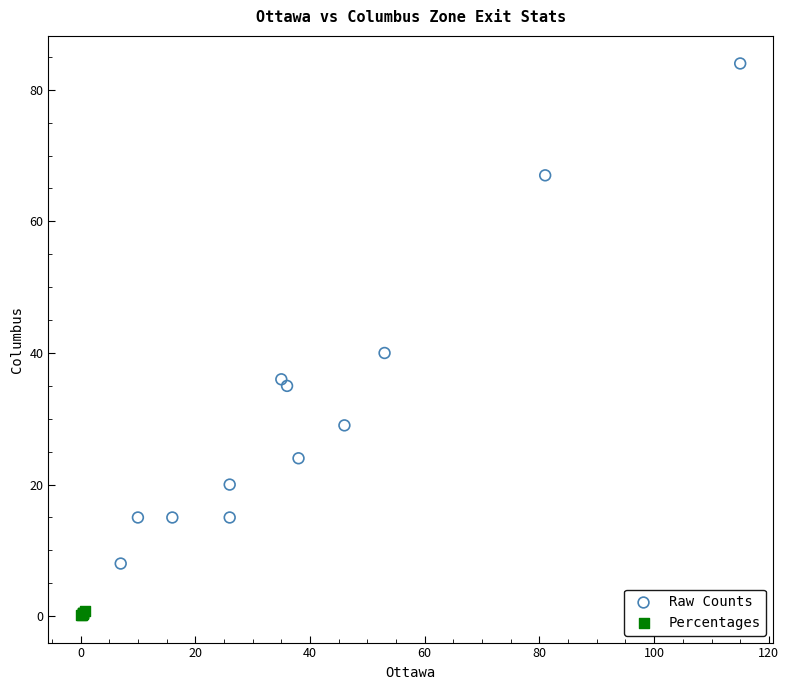

Which series reaches the maximum Y coordinate?

Raw Counts